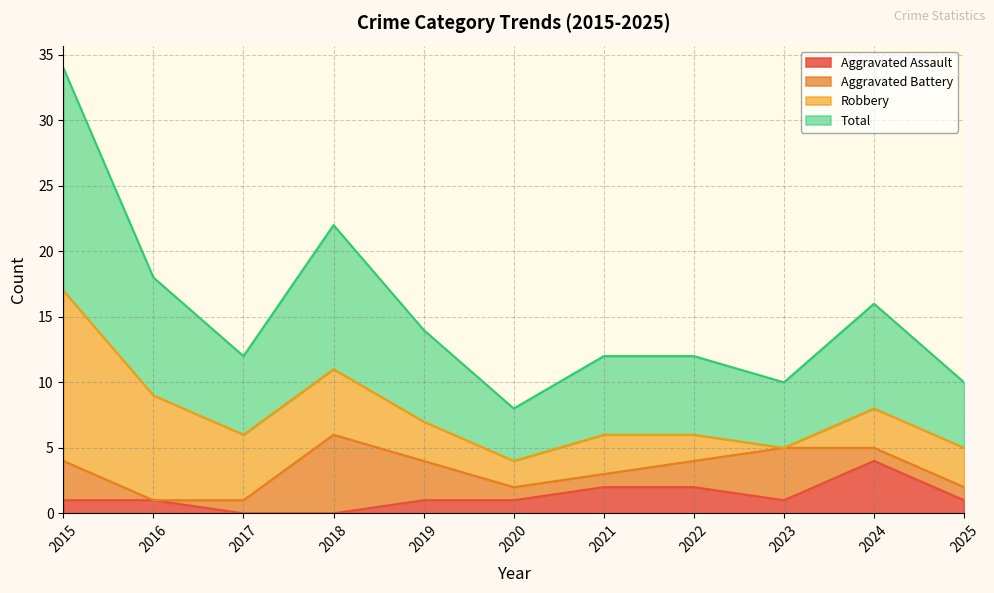

Is it true that Aggravated Assault equals 2 at 2022?

True